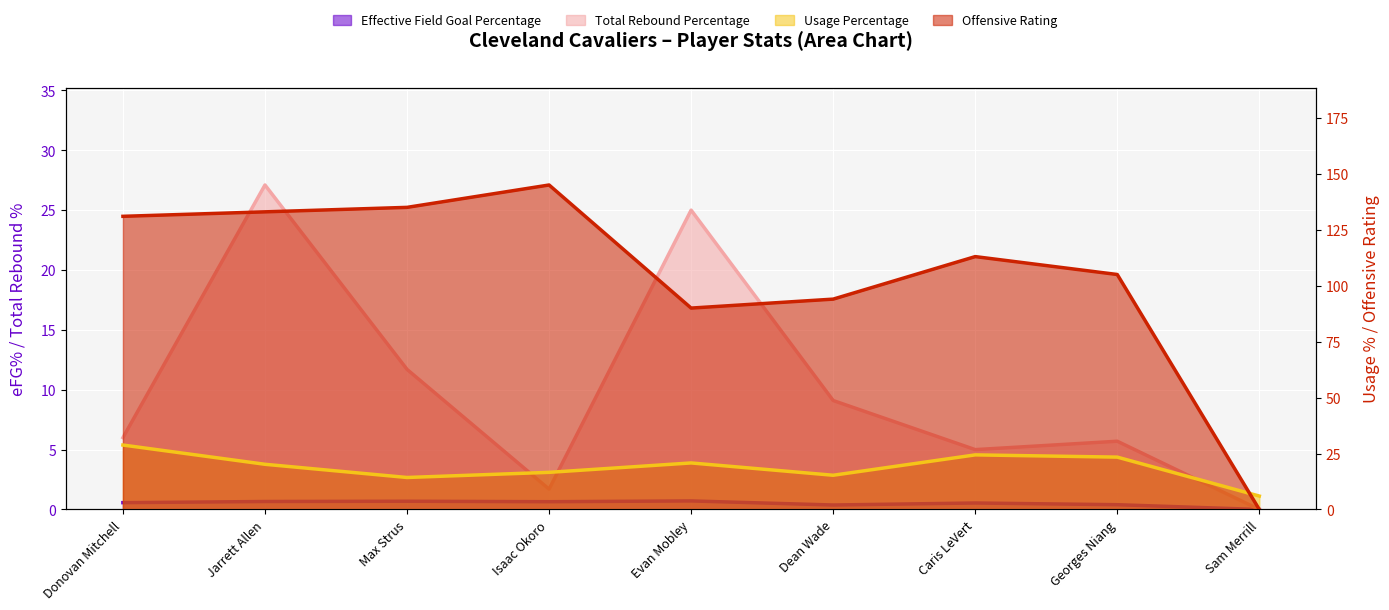

What is the sum of the Total Rebound Percentage values at Isaac Okoro and Dean Wade?

10.8